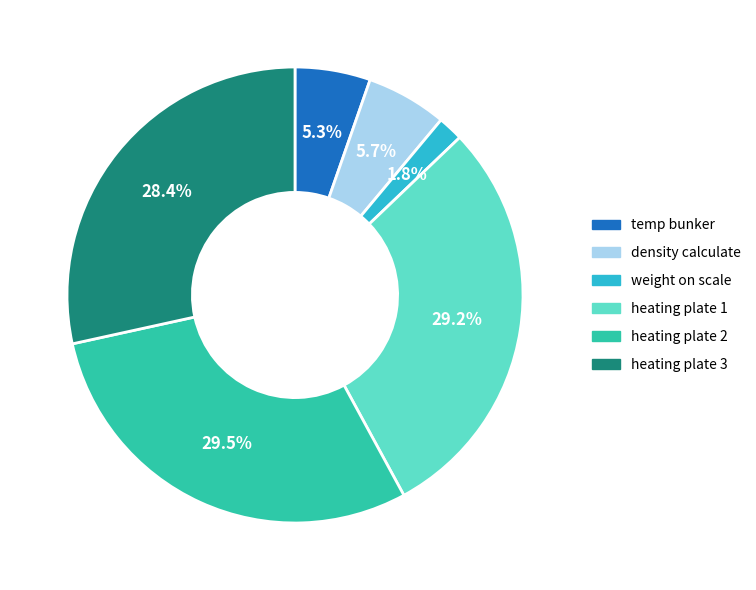

How many slices are in this pie chart?

6